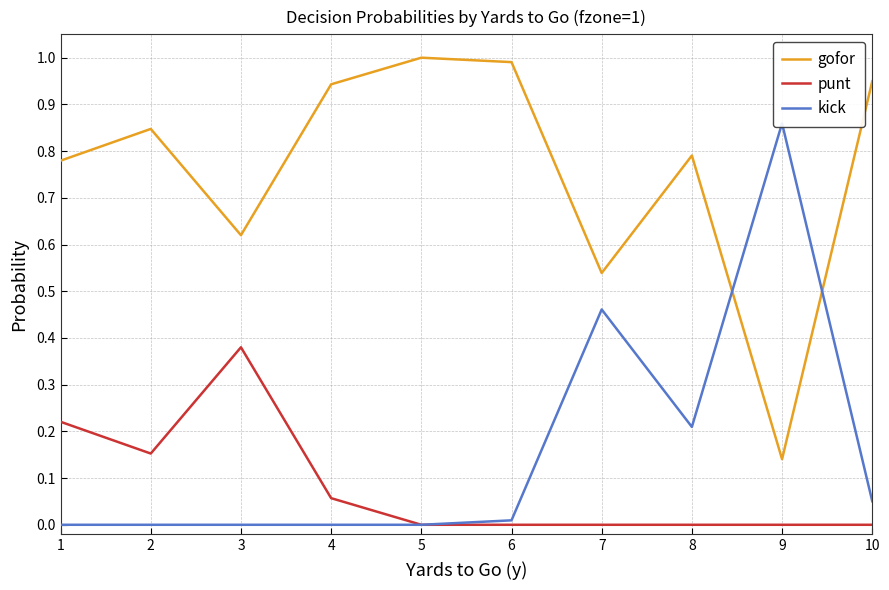

What is the value of the kick point at the 10th from the left?

0.1